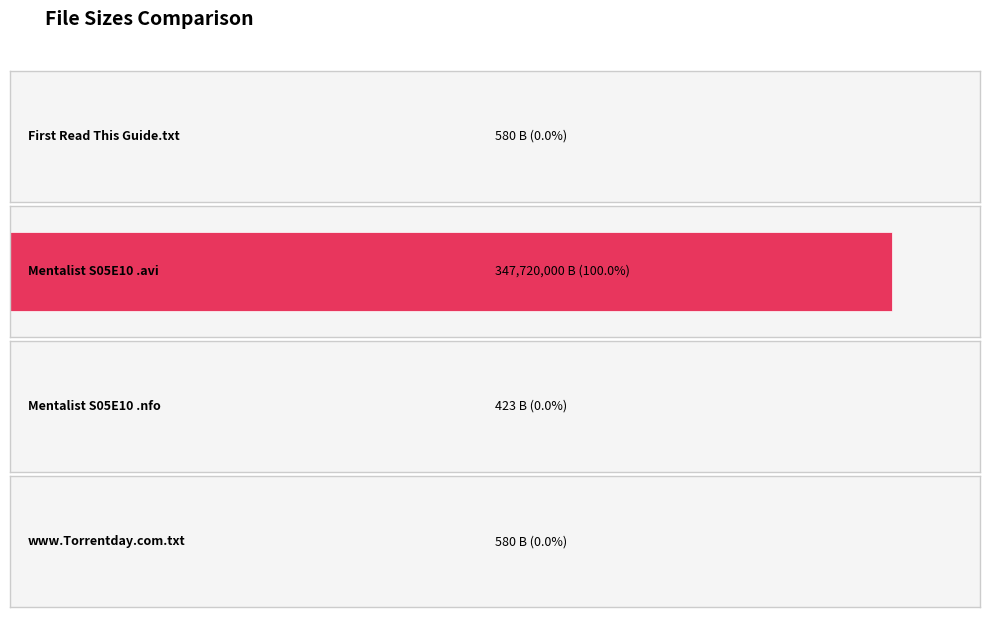

What is the change in value from The.Mentalist.S05E10.HDTV.XviD-AFG.nfo to www.Torrentday.com.txt?

+157